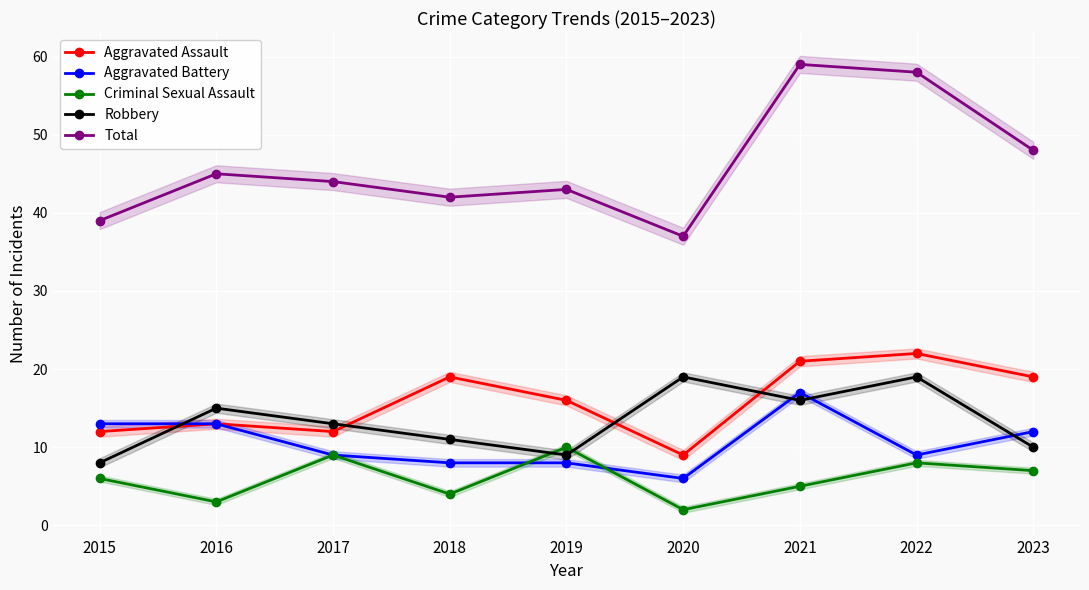

Is the value of Robbery at 2019 greater than the value of Aggravated Battery at 2023?

No